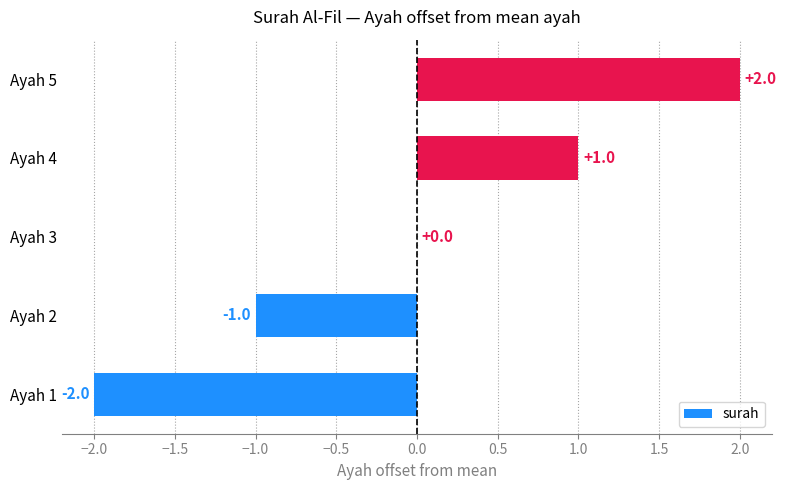

Are the bars horizontal?

Yes